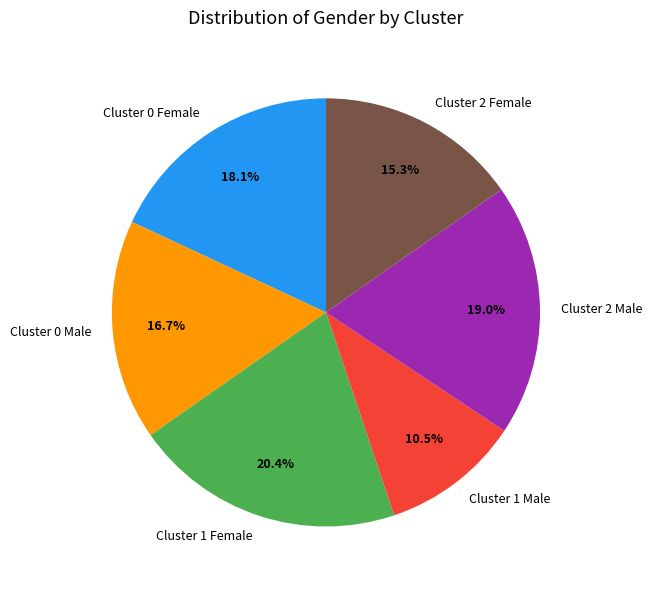

What is the largest slice in the pie chart?

Cluster 1 Female